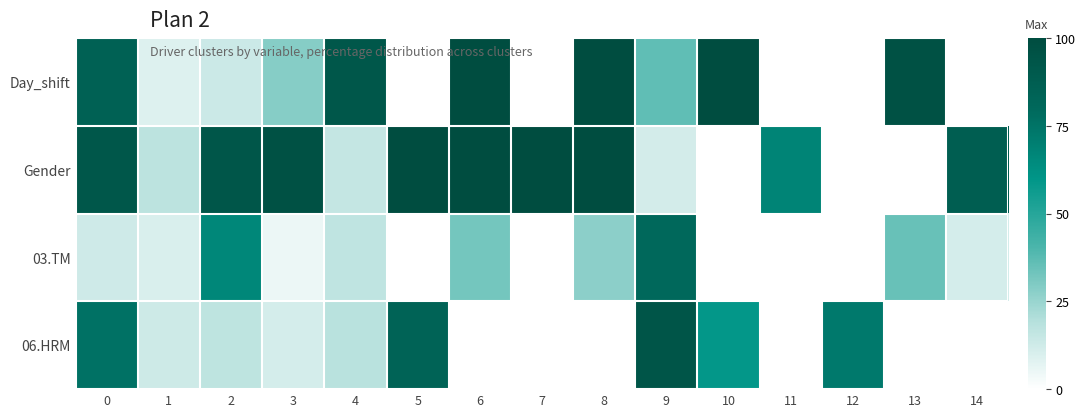

Reading left to right, list all the values displayed in this chart.

Day_shift: 0=85.2	1=8.8	2=13.3	3=28.6	4=92.3	5=0.0	6=100.0	7=0.0	8=100.0	9=36.3	10=100.0	11=0.0	12=0.0	13=96.4	14=0.0
Gender: 0=91.9	1=17.6	2=92.9	3=96.9	4=15.3	5=100.0	6=99.9	7=100.0	8=100.0	9=11.6	10=0.0	11=67.8	12=0.0	13=0.0	14=87.2
03.TM: 0=12.8	1=10.0	2=66.6	3=4.9	4=16.4	5=0.0	6=32.3	7=0.0	8=27.6	9=80.1	10=0.0	11=0.0	12=0.0	13=34.4	14=11.2
06.HRM: 0=75.9	1=13.1	2=16.9	3=11.0	4=18.1	5=83.7	6=0.0	7=0.0	8=0.0	9=93.6	10=59.3	11=0.0	12=72.3	13=0.0	14=0.0